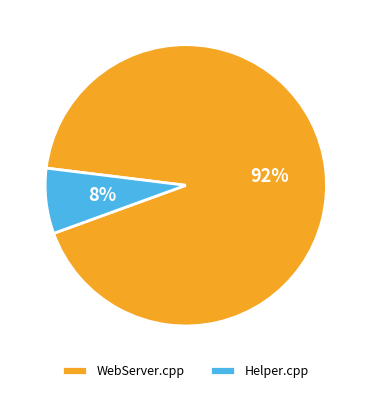

Which slice is the smallest?

Helper.cpp